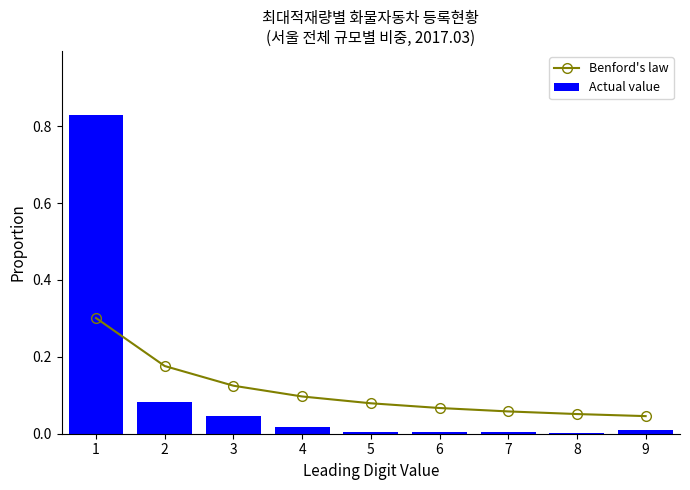

Which label corresponds to the smallest value in the chart?

8